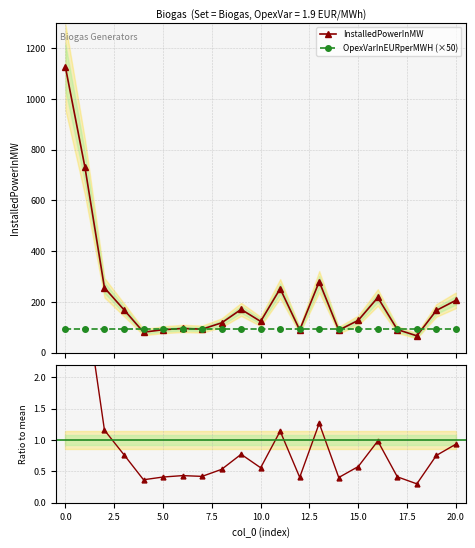

True or false: InstalledPowerInMW has more than 2 interior local peaks.

True